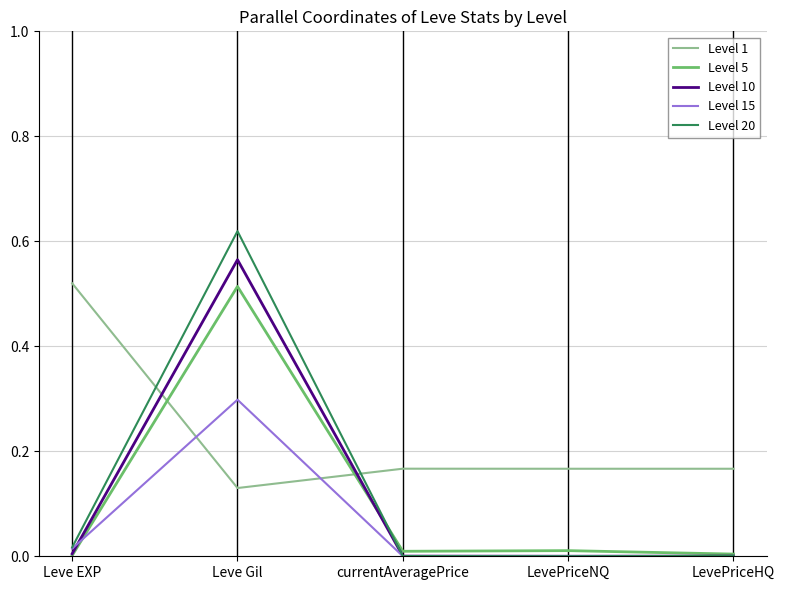

Which category has the lowest value in the Level 1 series?

Leve Gil